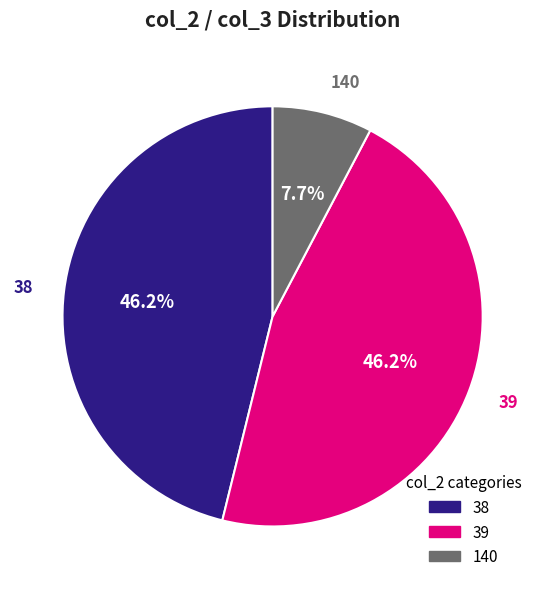

How much of the chart is everything except 39?

53.8%